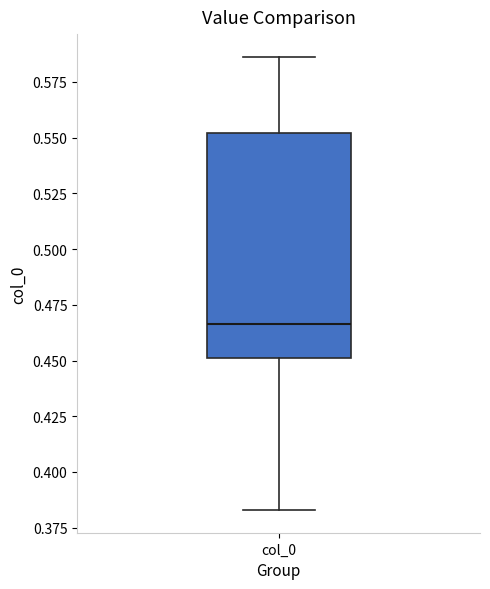

Where does the lower whisker of the box for col_0 end on the y-axis? The values are not printed on the chart, so give them approximately, as read against the axis.

0.385